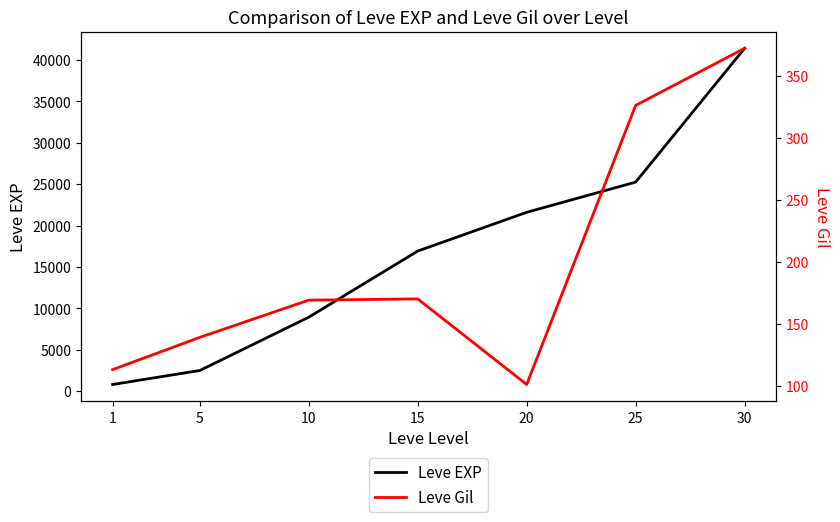

What is the approximate value of Leve Gil at 10, to the nearest 10?

170